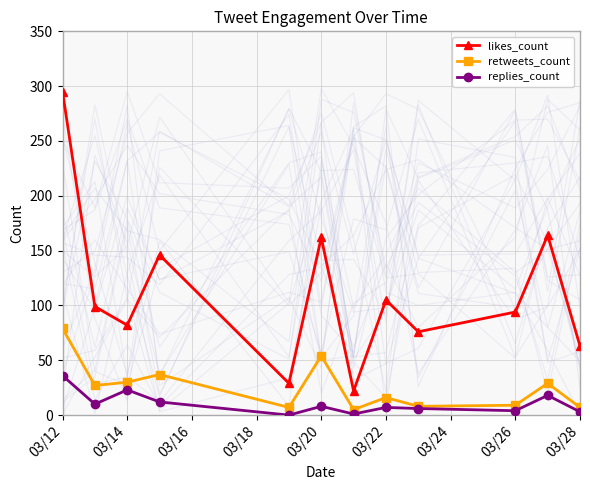

The retweets_count series shows 9 at 03/26. True or false?

True